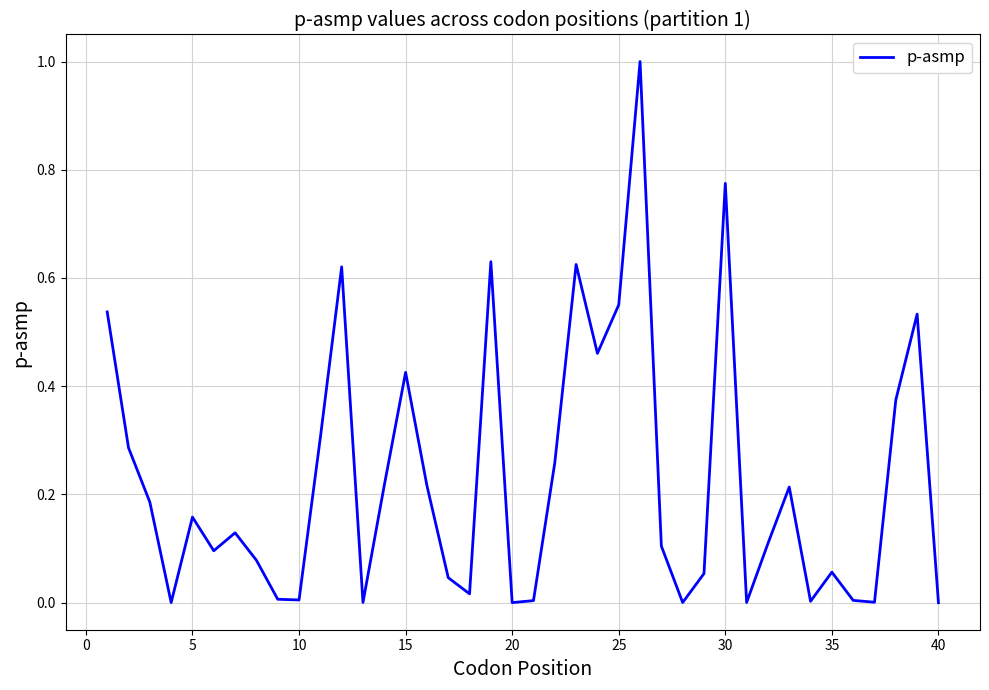

What is the maximum value shown in the chart?

1.0